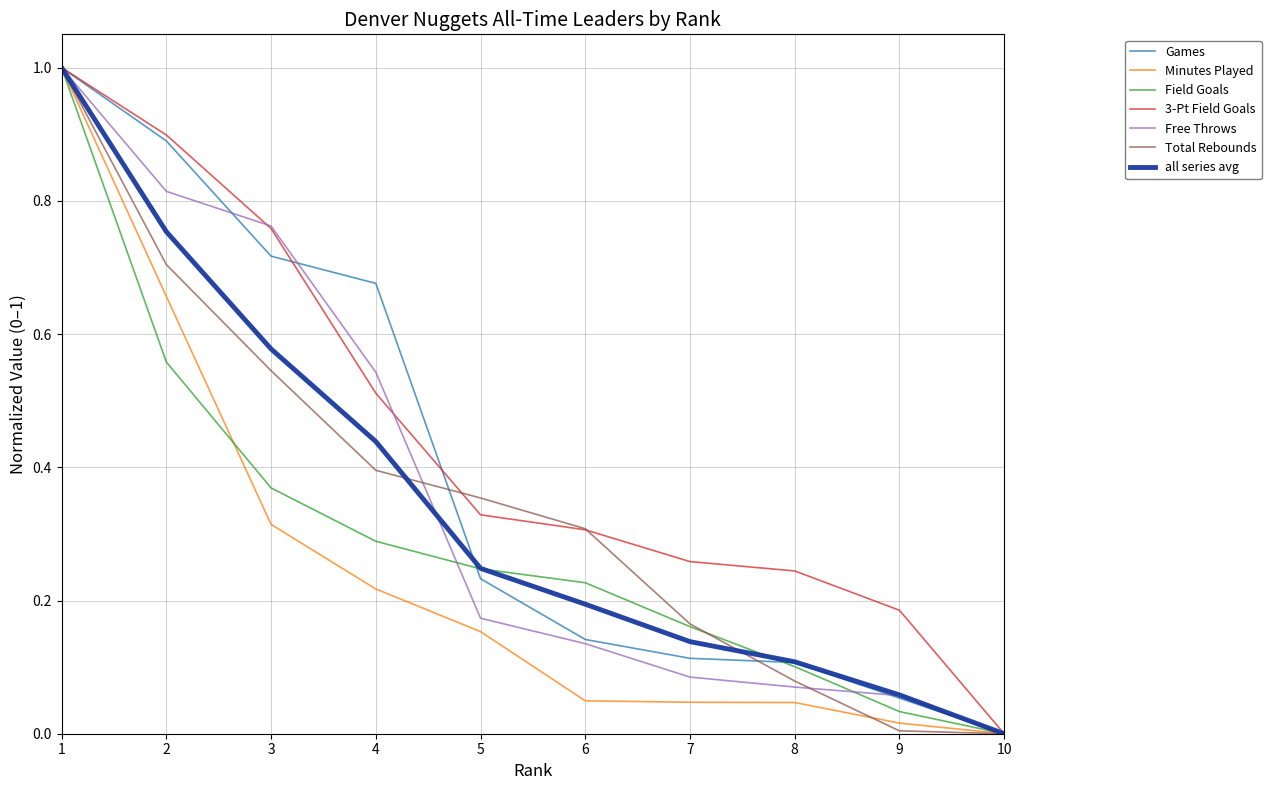

What is the highest value of the Games series?

1.0